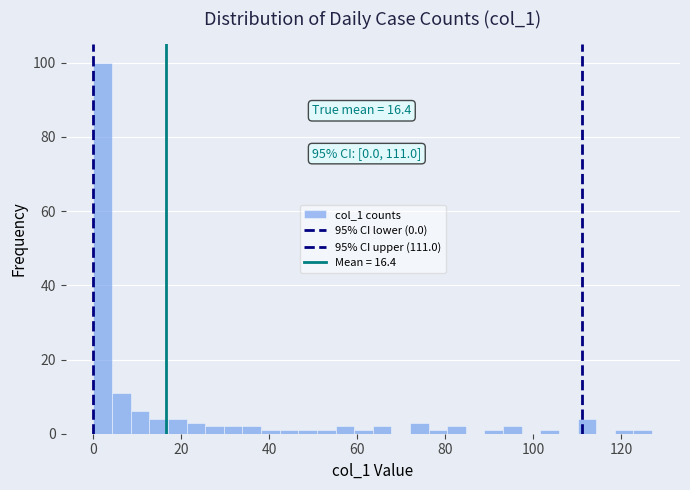

Read against the x-axis, roughly where is the centre of the tallest bar?

2